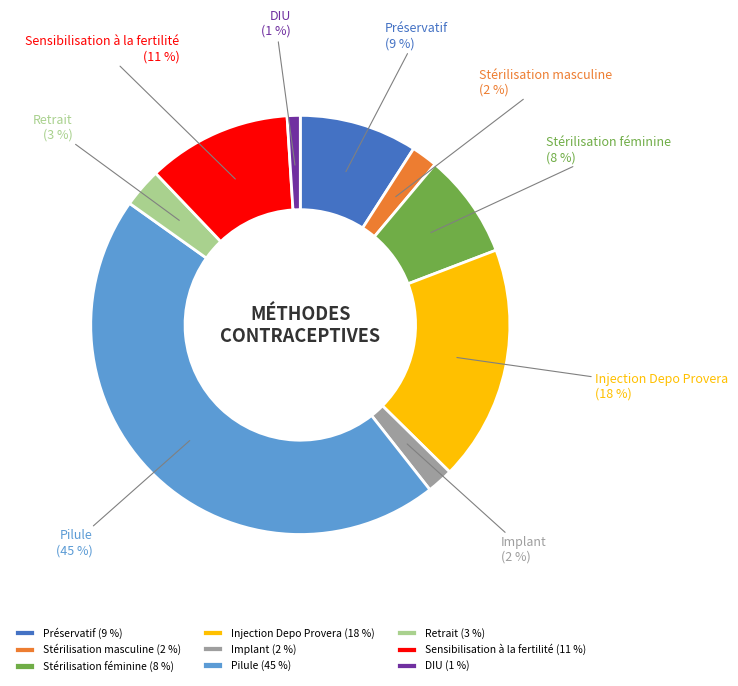

Which slice is the smallest?

DIU